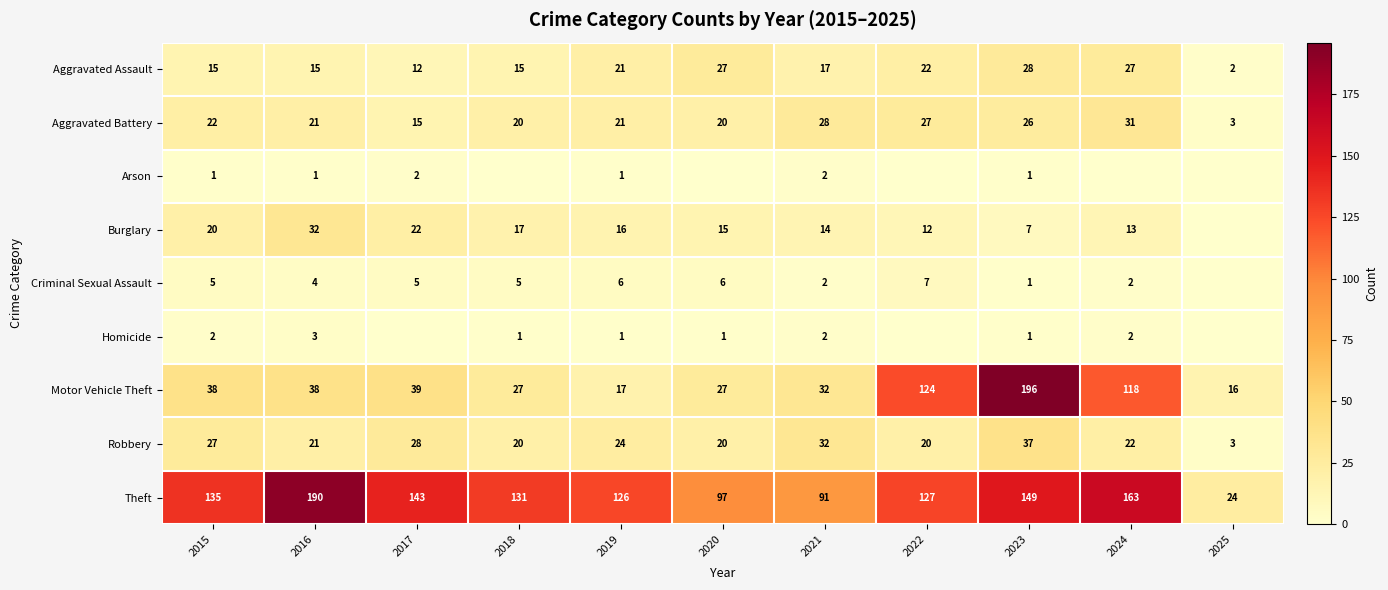

Where is Aggravated Battery nearest to the value 17?

2017